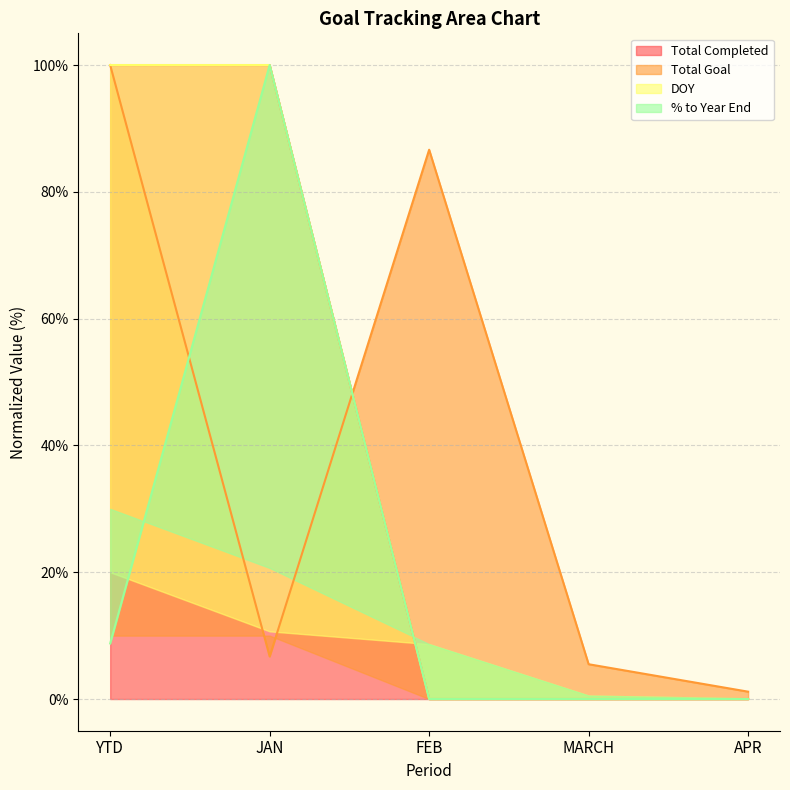

Does the chart display data point markers on the line(s)?

No